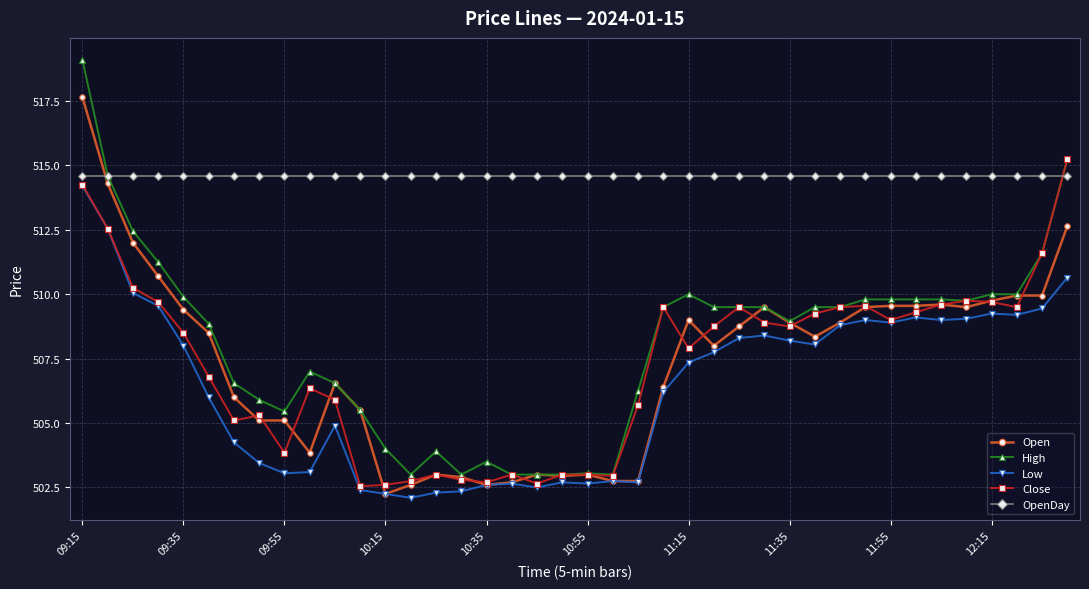

What are all the series names shown in the legend?

Open, High, Low, Close, OpenDay